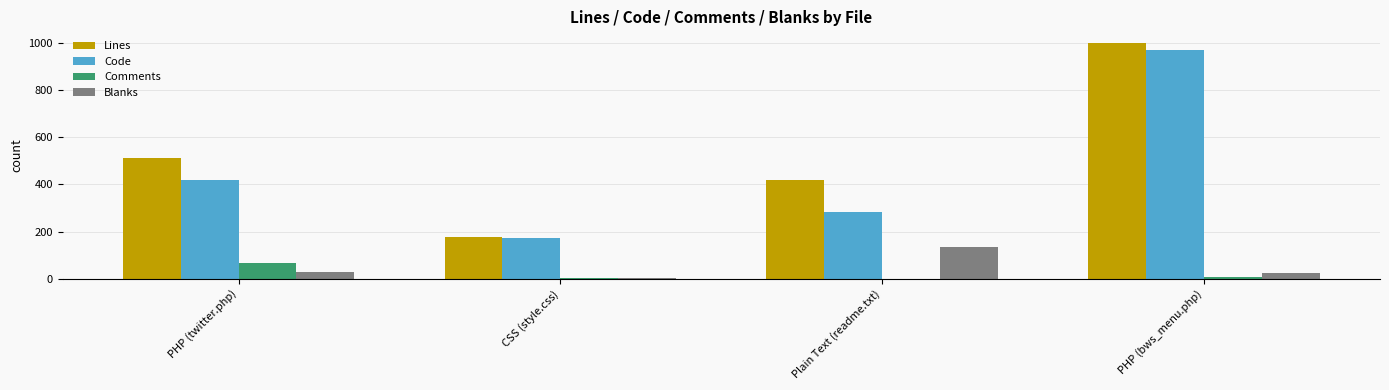

What is the highest value of the Lines series?

1000